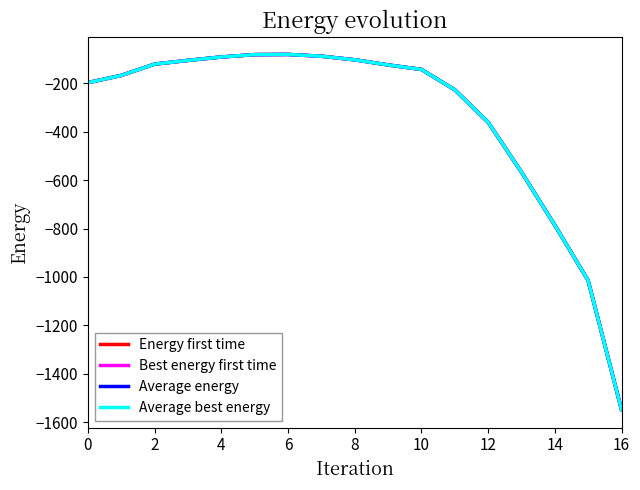

Which series has the largest range (max minus min)?

Energy first time